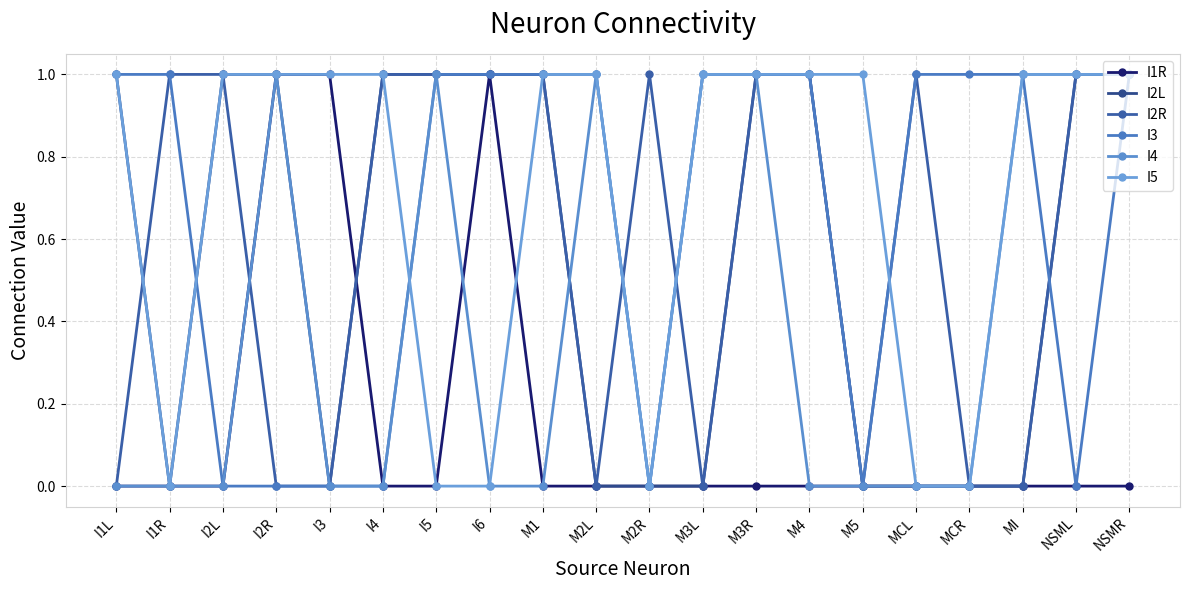

How many distinct data groups are displayed?

6